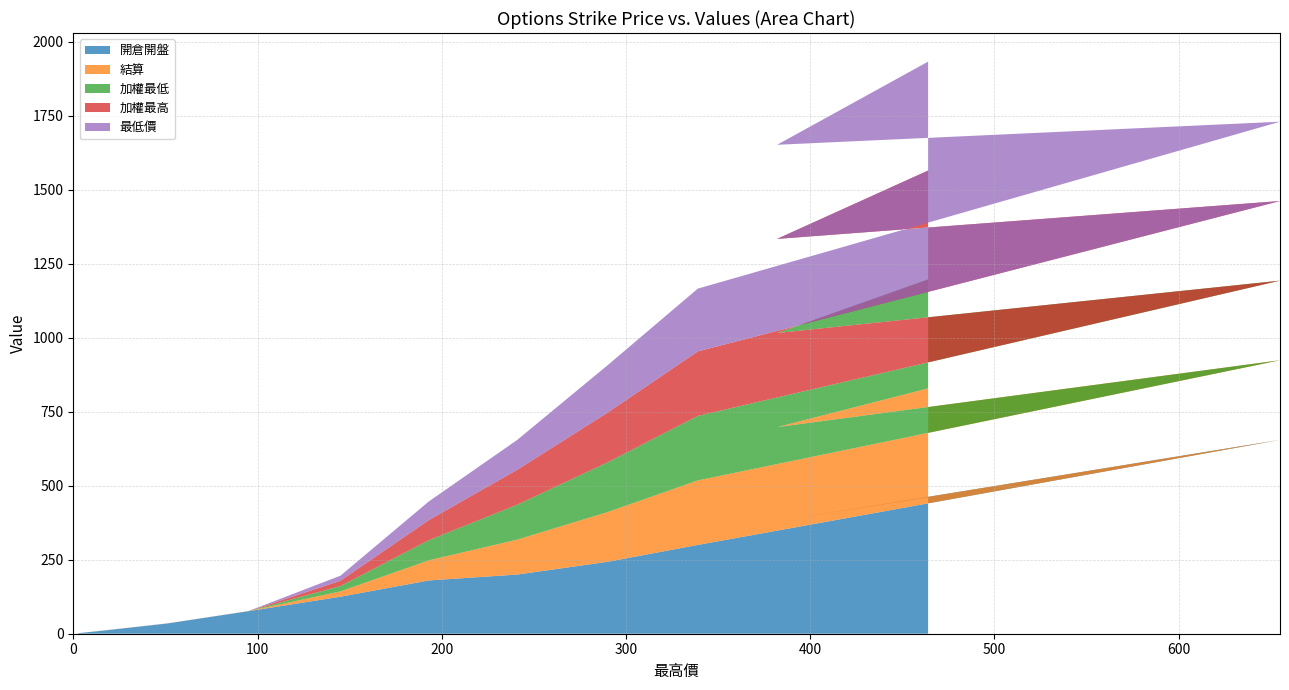

Reading right to left, extract all data points from this chart.

開倉開盤: 2.6=1.8	0=0.0	20=13.0	51=34.5	95=76.0	145=125.0	193=180.0	241=200.0	290=243.0	339=300.0	655=655.0	382=380.0	464=461.0
結算: 2.6=0.1	0=0.0	20=0.1	51=0.1	95=0.1	145=18.0	193=68.0	241=118.0	290=168.0	339=218.0	655=269.0	382=318.0	464=368.0
加權最低: 2.6=0.1	0=0.0	20=0.1	51=0.1	95=0.1	145=18.0	193=68.0	241=118.0	290=168.0	339=218.0	655=269.0	382=318.0	464=368.0
加權最高: 2.6=0.1	0=0.0	20=0.1	51=0.1	95=0.1	145=18.0	193=68.0	241=118.0	290=168.0	339=218.0	655=269.0	382=318.0	464=368.0
最低價: 2.6=0.1	0=0.0	20=0.1	51=0.1	95=0.1	145=17.0	193=63.0	241=101.0	290=160.0	339=212.0	655=268.0	382=318.0	464=368.0